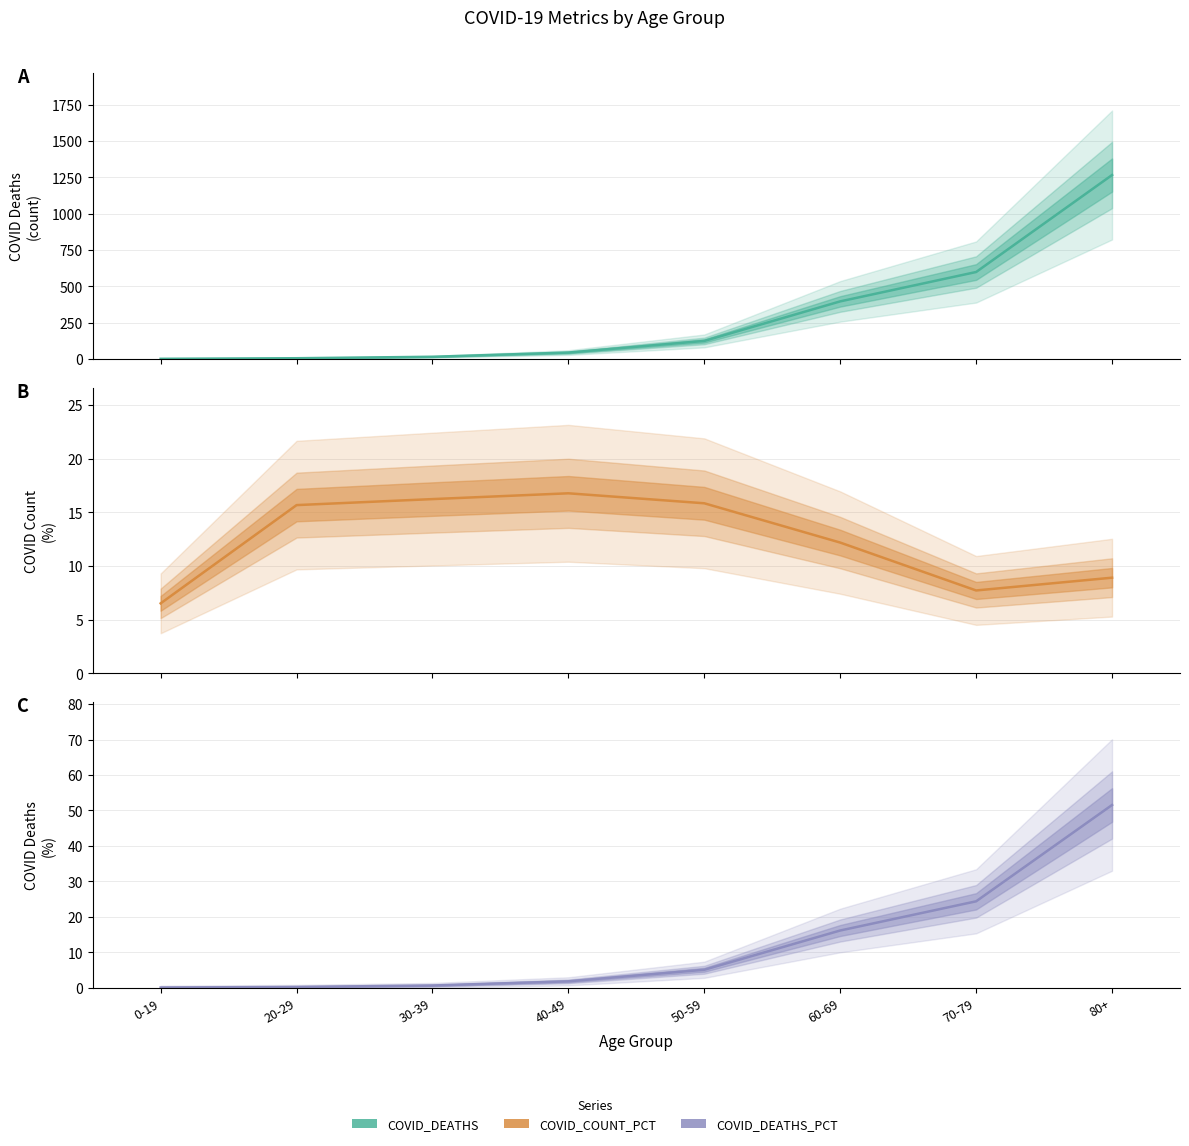

Which category has the highest value in the COVID_COUNT_PCT series?

40-49